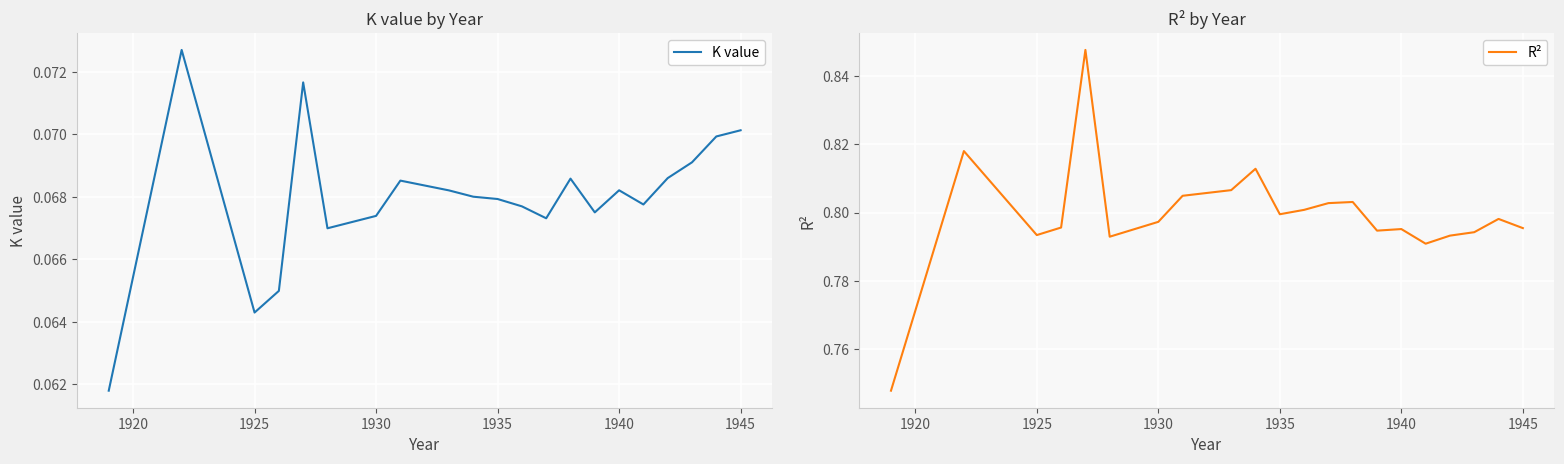

True or false: K value and R² intersect in this chart.

False